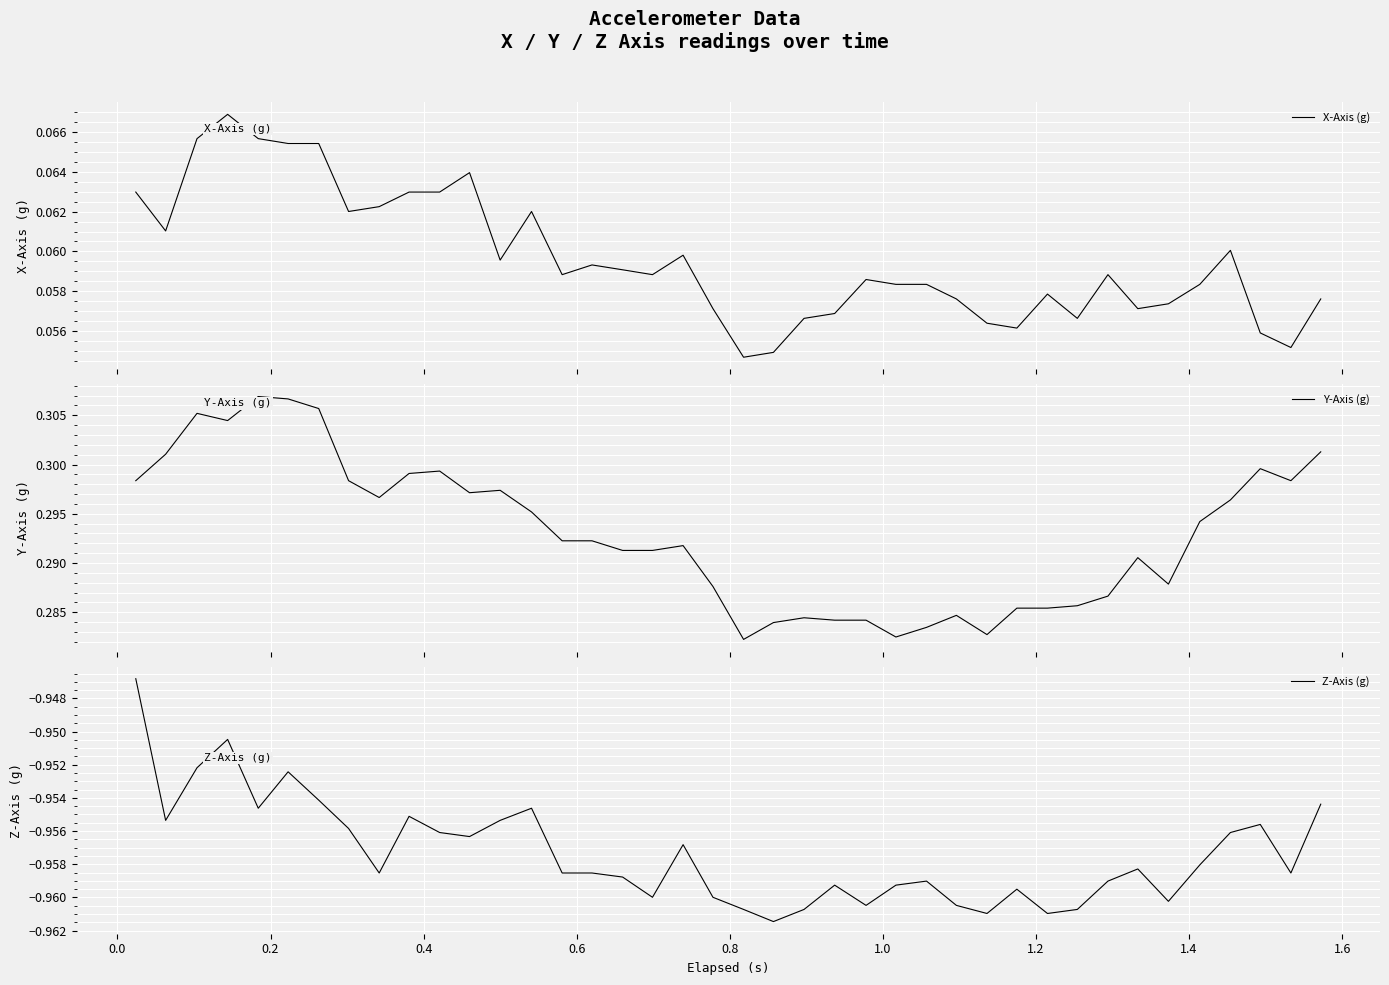

What is the average value of the Y-Axis (g) series?

0.3